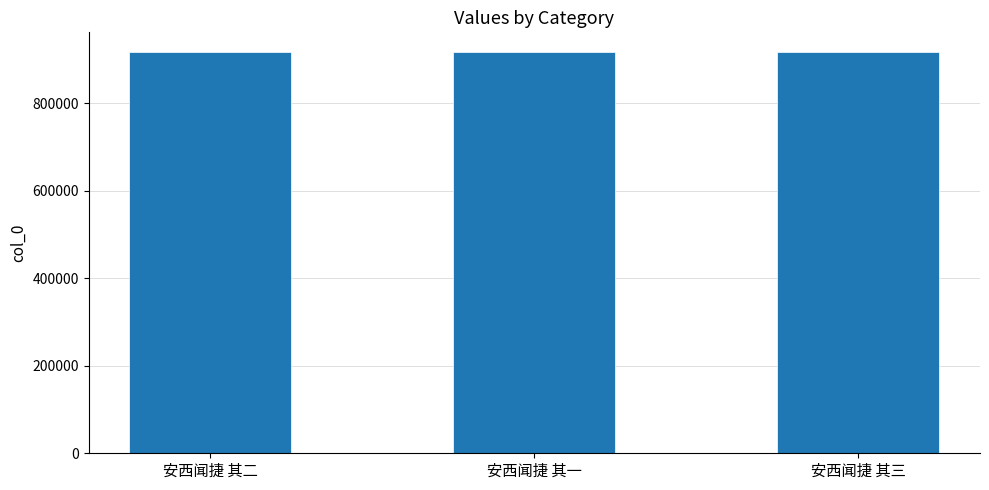

What is the approximate value at 安西闻捷 其一?

916791